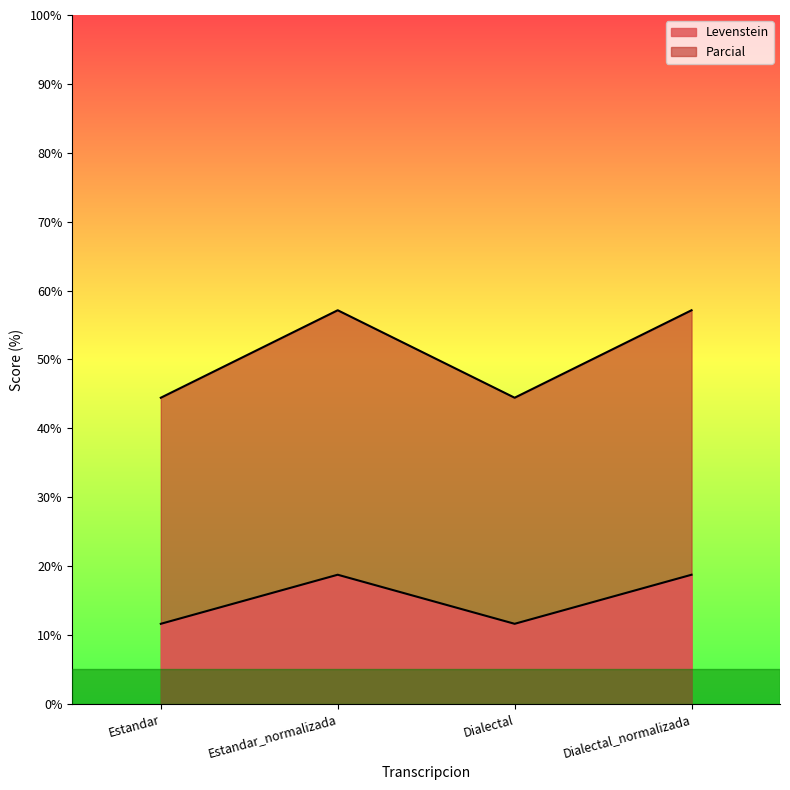

True or false: Levenstein has a value of 20.8 at Dialectal.

False